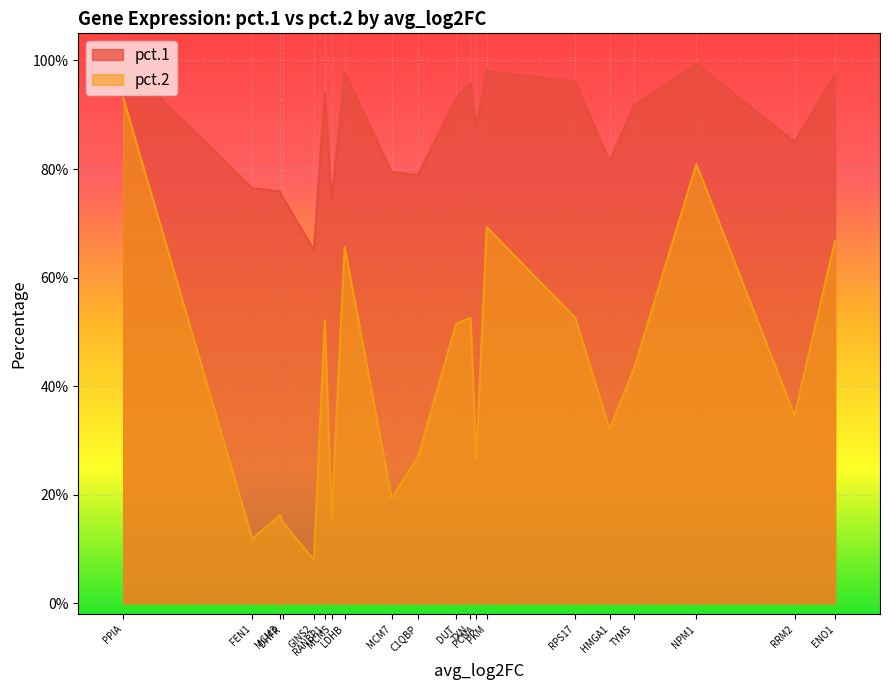

What is the difference between the highest and lowest values at MCM3?

0.6